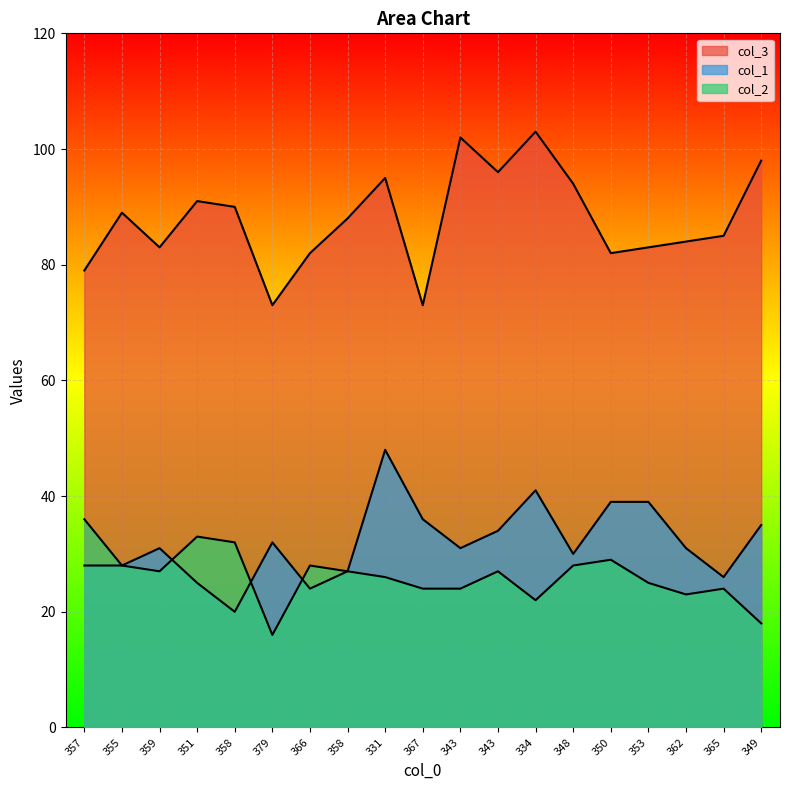

True or false: col_3 and col_1 intersect in this chart.

False